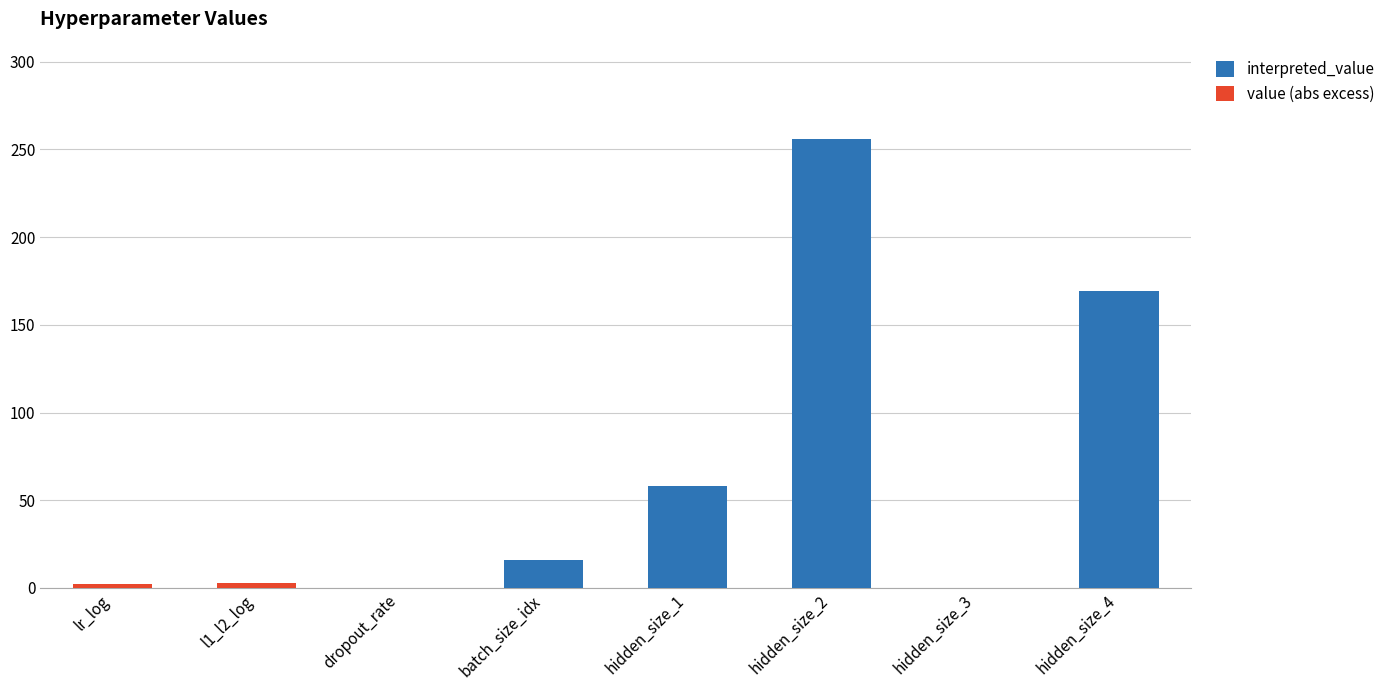

What is the maximum value for interpreted_value?

256.0